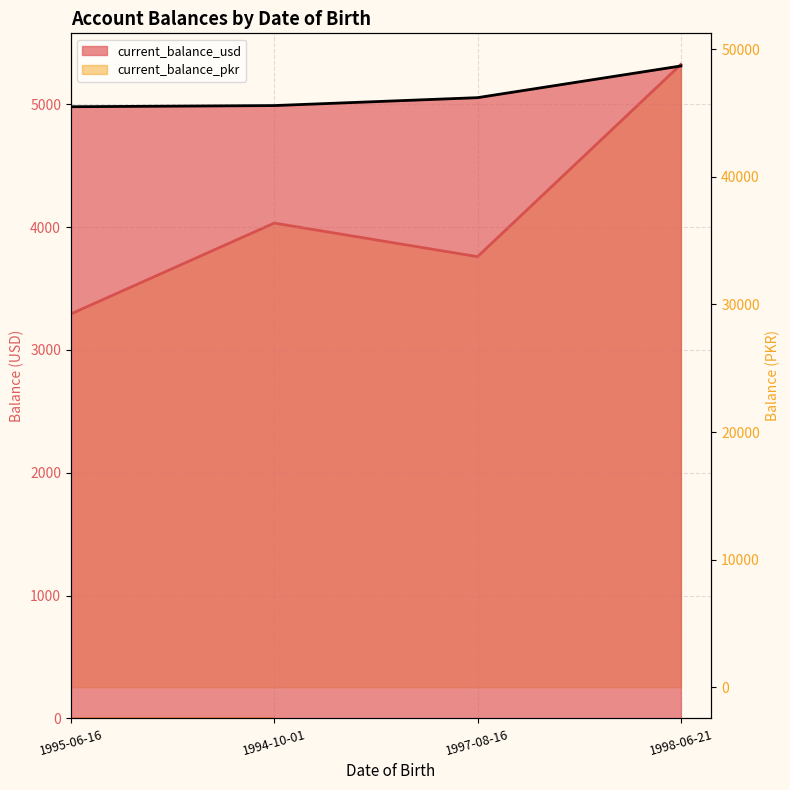

What is the maximum value for current_balance_usd?

5312.3